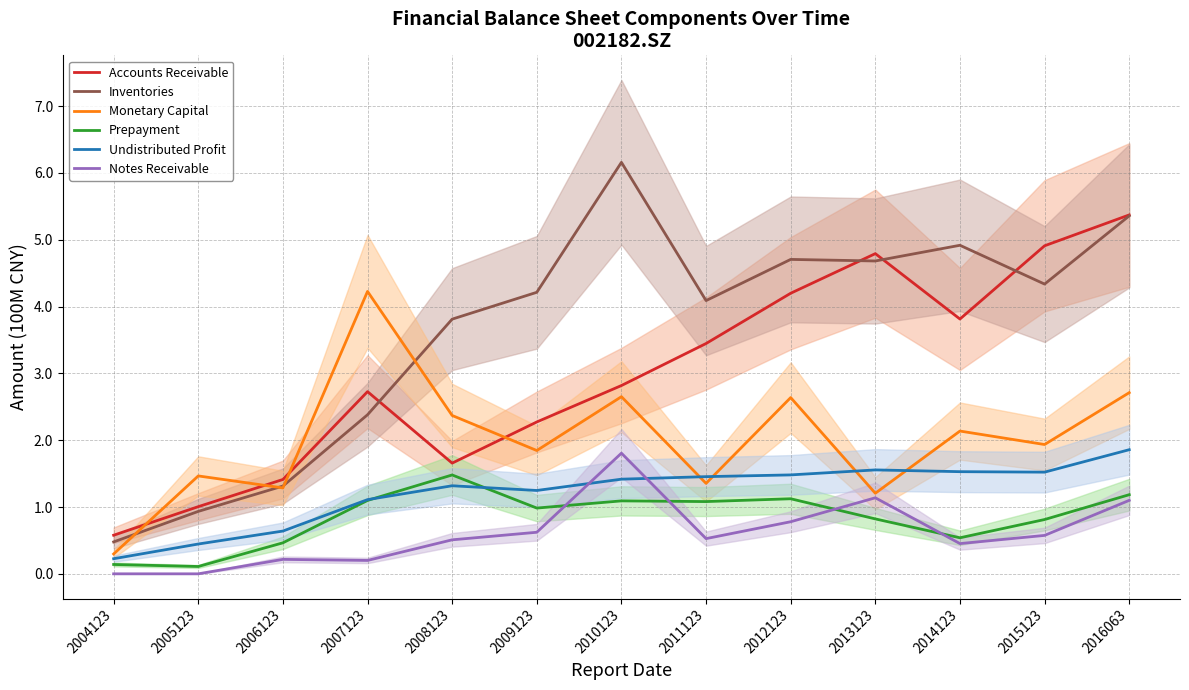

Which series ends up on top after the final intersection of Monetary Capital and Undistributed Profit?

Monetary Capital